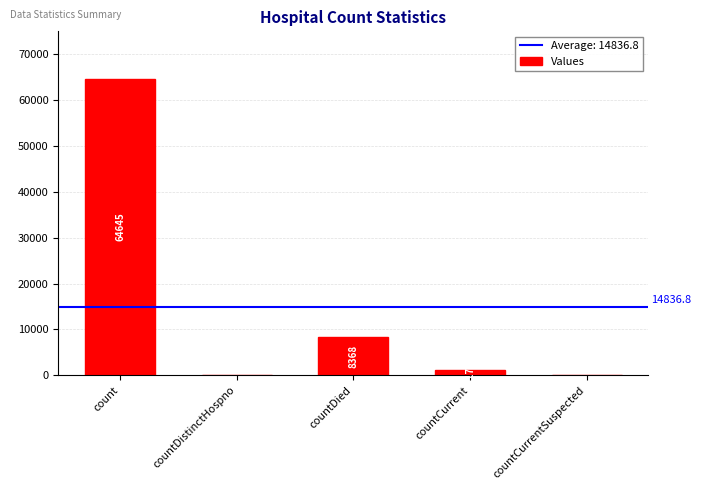

What is the change in value from countDistinctHospno to countDied?

+8368